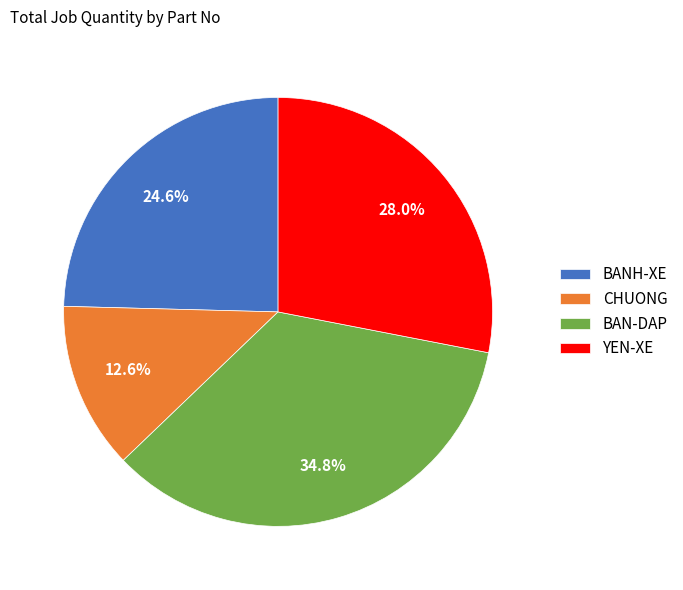

How many segments does this pie chart have?

4